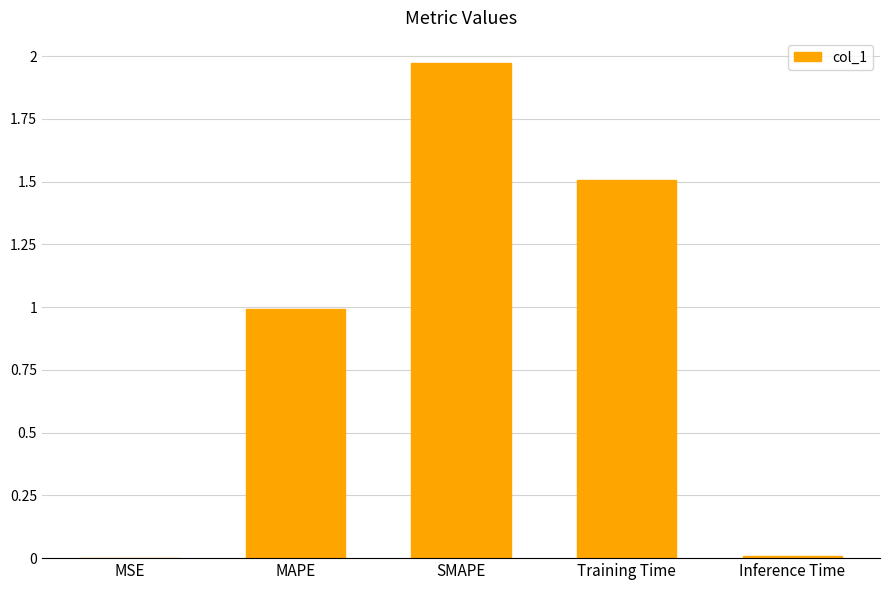

The value at Training Time is 1.5. True or false?

True